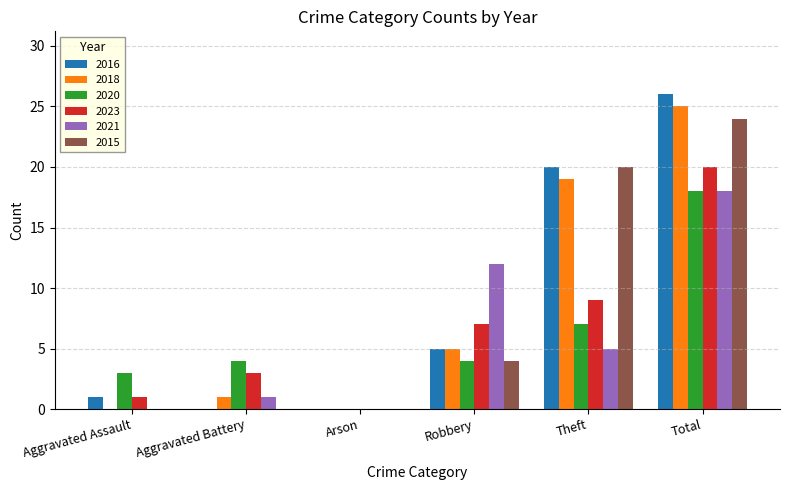

Which series changed the most between Aggravated Battery and Arson?

2020